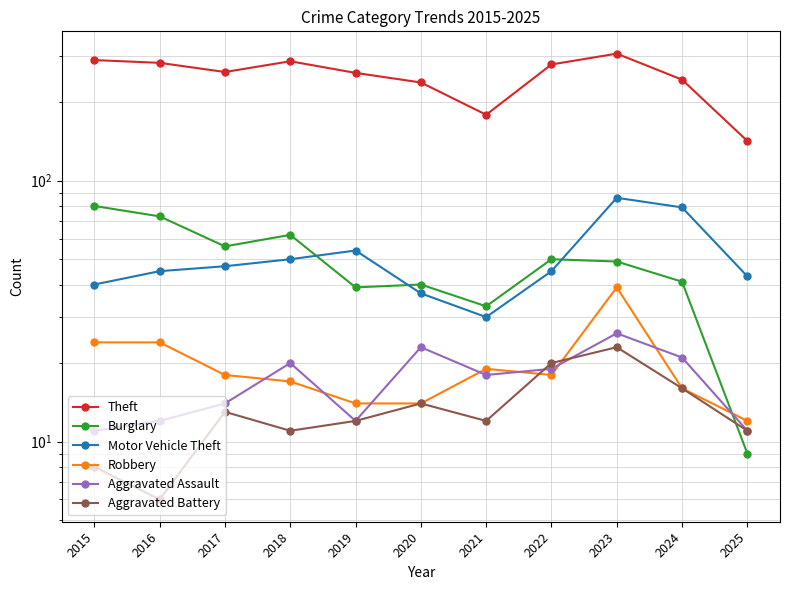

Which series has the largest range (max minus min)?

Theft